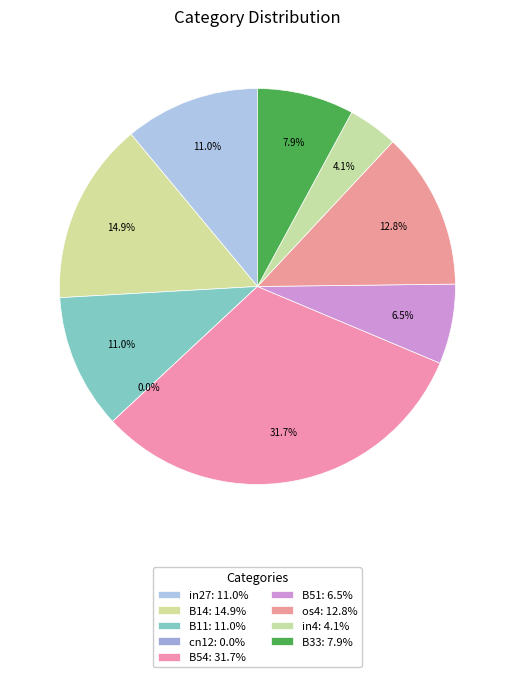

Rank the categories by value from lowest to highest.

cn12, in4, B51, B33, in27, B11, os4, B14, B54